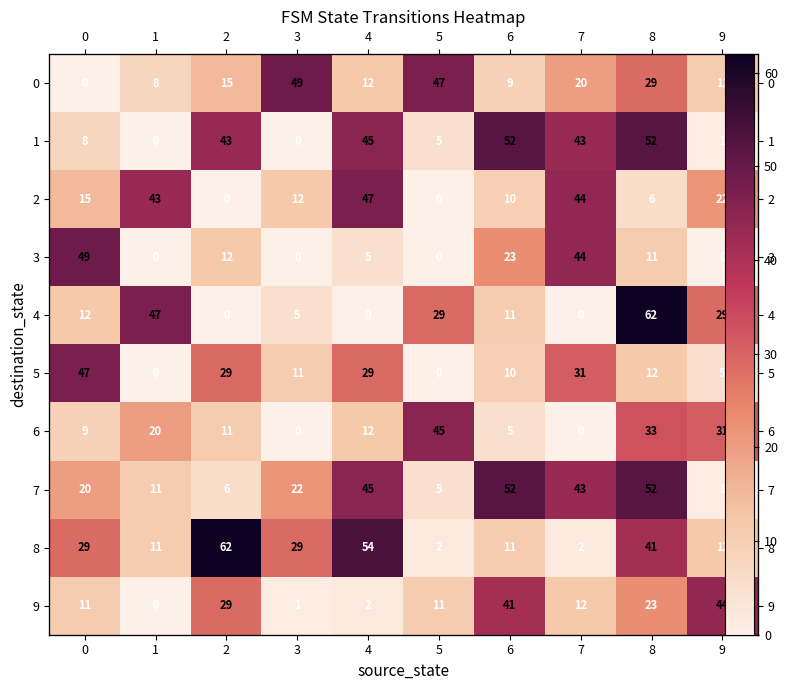

At 8, list the series in order from largest to smallest.

4, 1, 7, 8, 6, 0, 9, 5, 3, 2